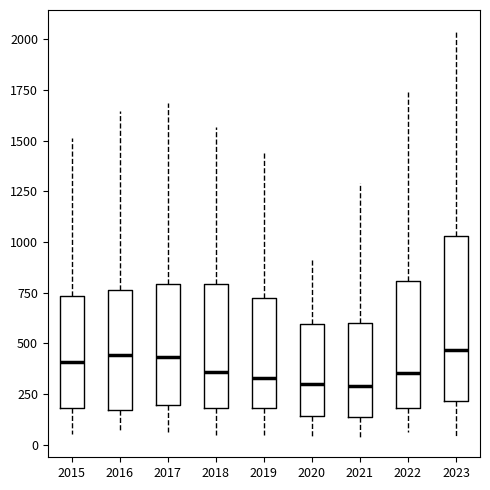

Reading left to right, transcribe this box plot: for each box, give where its median line is, the range the box spans, and where its two whiskers end, as read against the y-axis. The values are not printed on the chart, so give them approximately, as read against the axis.

2015: median 400, box 200 to 750, whiskers 50 to 1500
2016: median 450, box 150 to 750, whiskers 50 to 1650
2017: median 450, box 200 to 800, whiskers 50 to 1700
2018: median 350, box 200 to 800, whiskers 50 to 1550
2019: median 350, box 200 to 700, whiskers 50 to 1450
2020: median 300, box 150 to 600, whiskers 50 to 900
2021: median 300, box 150 to 600, whiskers 50 to 1300
2022: median 350, box 200 to 800, whiskers 50 to 1750
2023: median 450, box 200 to 1050, whiskers 50 to 2050